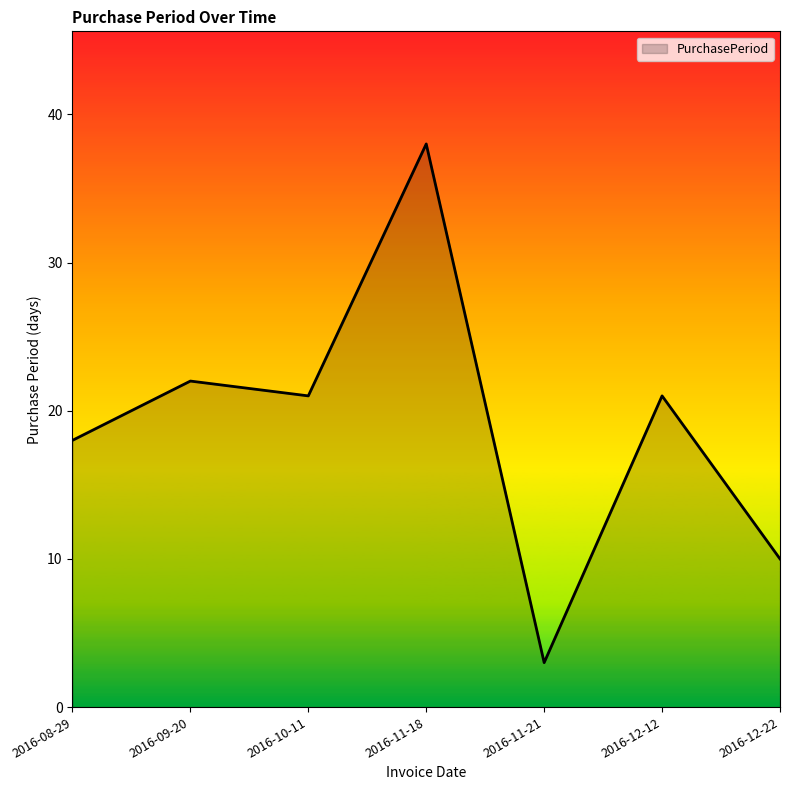

At which category does the chart reach its peak across all series?

2016-11-18